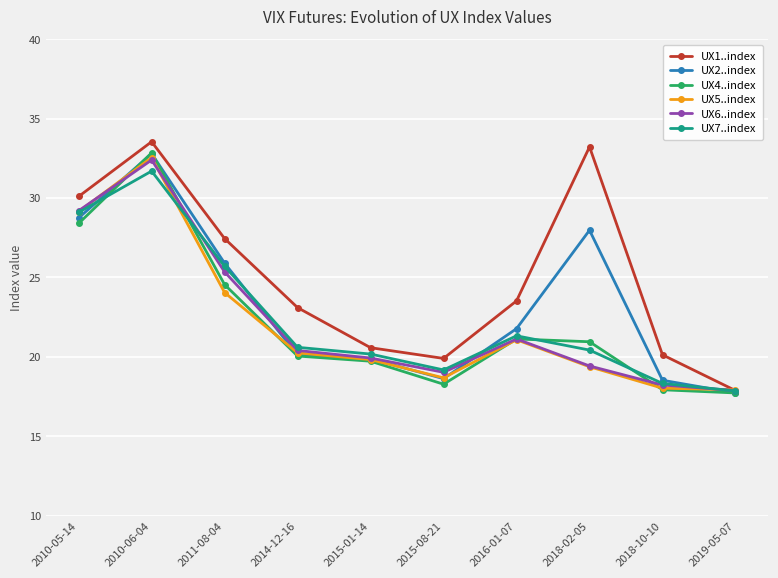

What is the label of the 10th point from the right?

2010-05-14